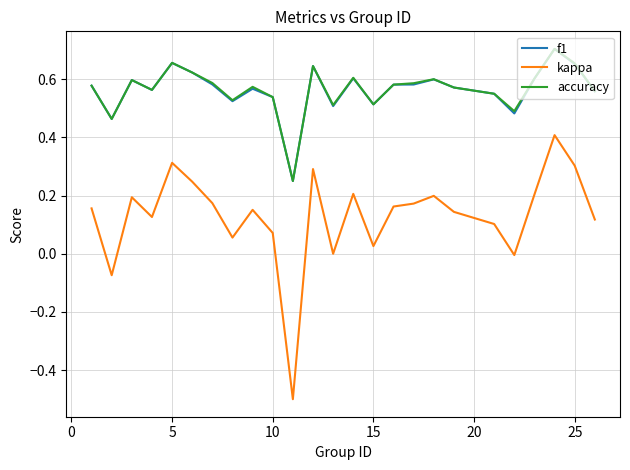

What is the difference between the maximum and minimum values in the kappa series?

0.9